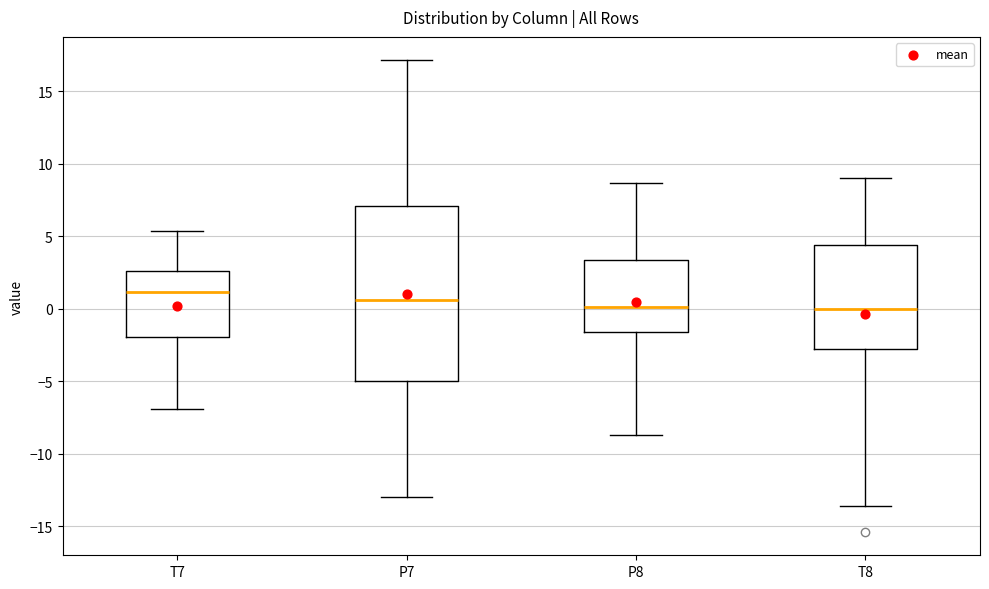

Which box is the tallest, from its lower edge to its upper edge?

P7